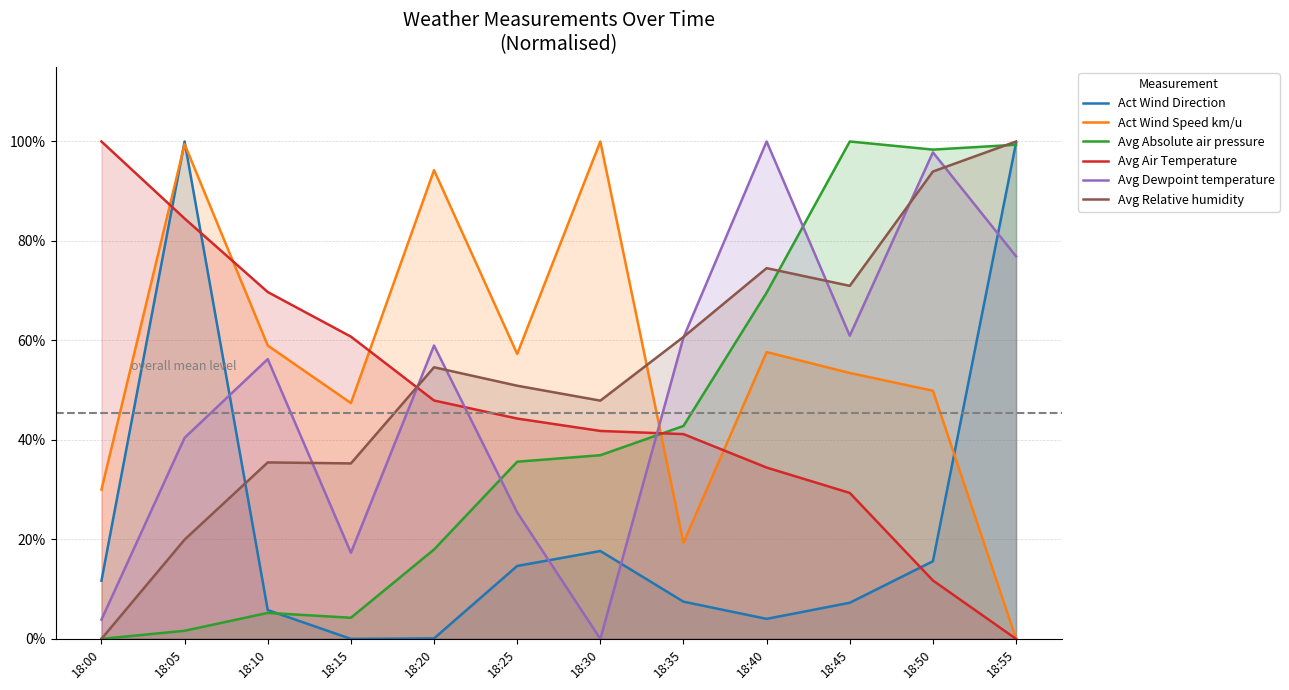

What is the total value across all series at 18:55?

3.8